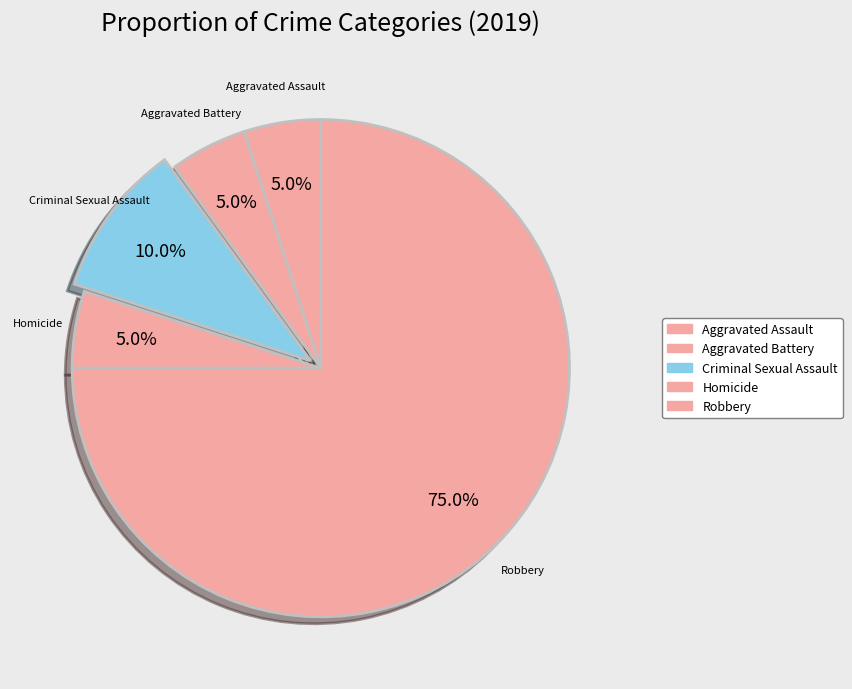

To the nearest percent, what portion does Homicide represent?

5%